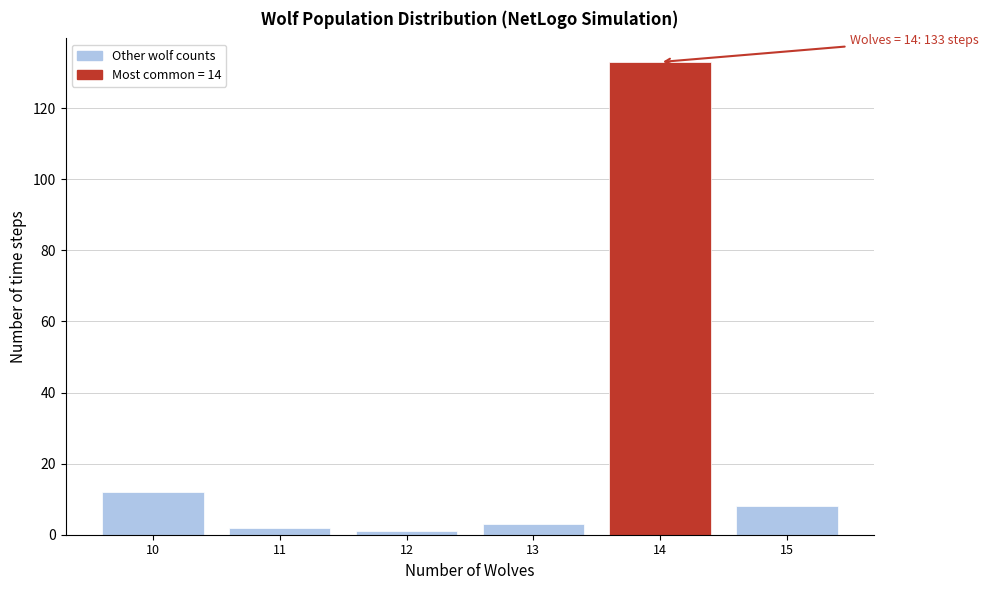

Which range on the x-axis has the tallest bar?

13.5 to 14.5